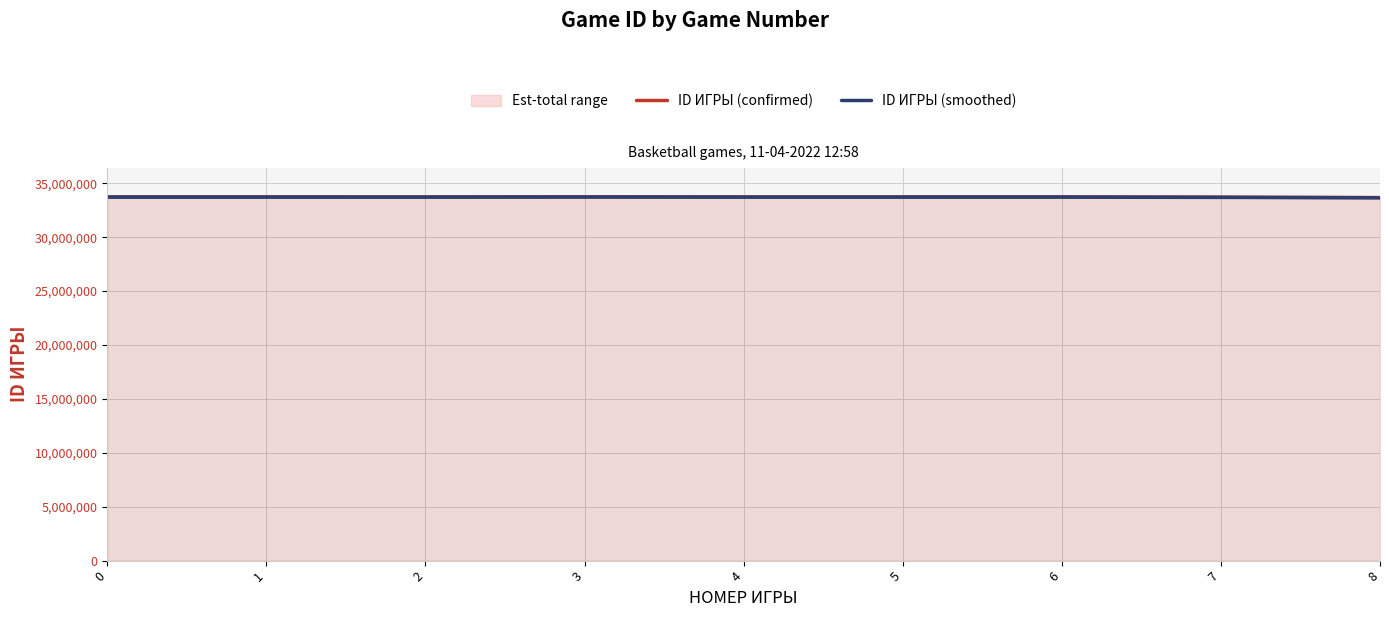

What value does the ID ИГРЫ (smoothed) series have at 8?

33651280.6